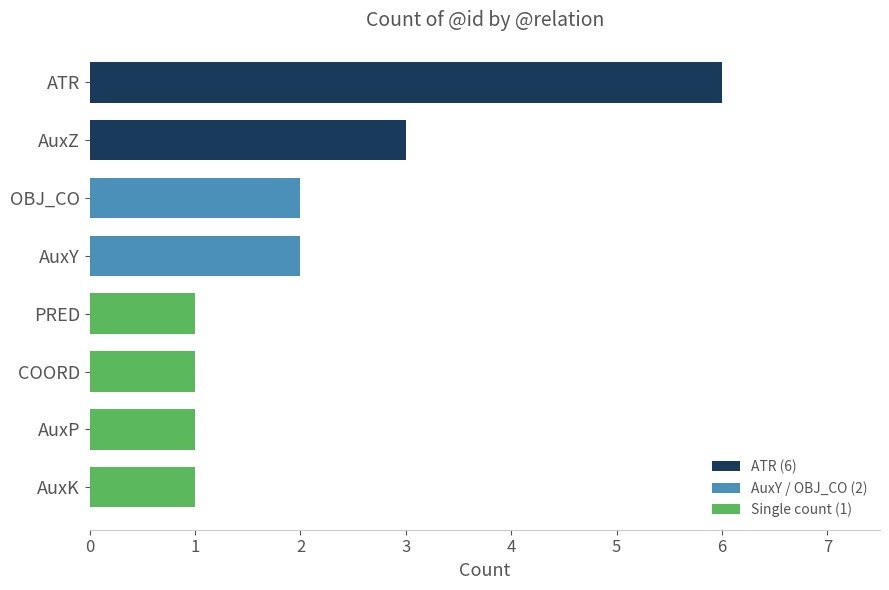

The value at AuxK is 2. True or false?

False